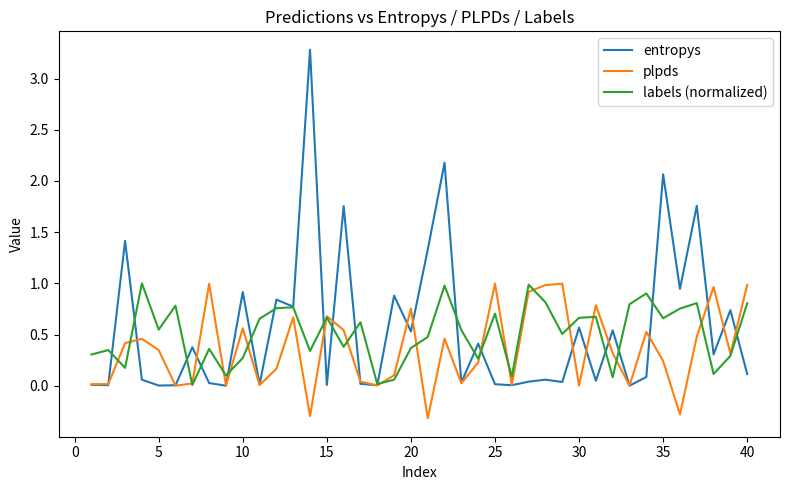

What is the smallest value displayed?

-0.3